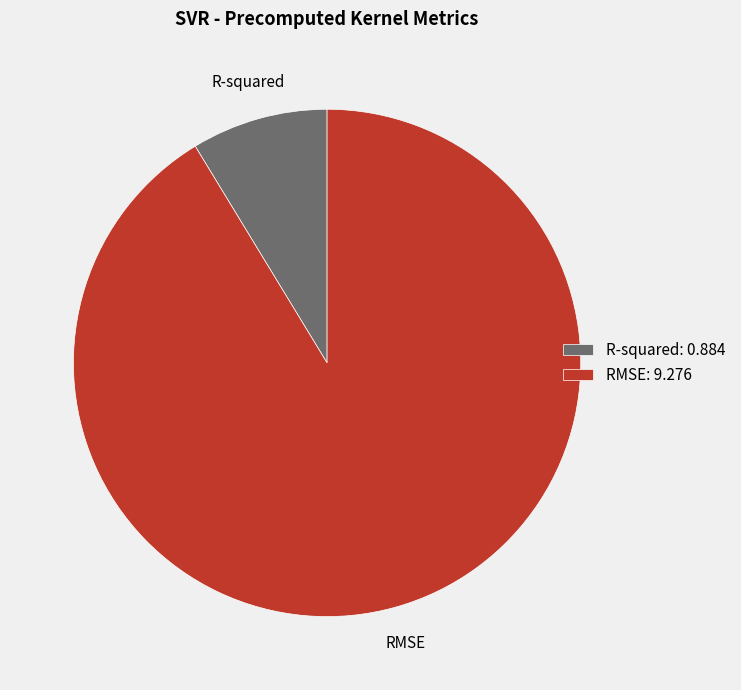

Do RMSE and R-squared together represent more than half of the pie?

Yes